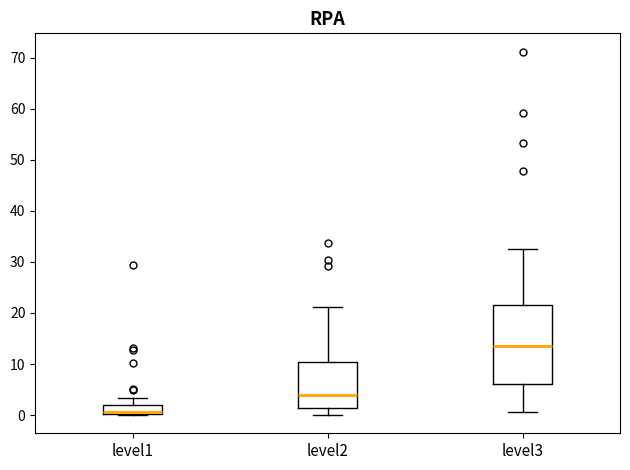

Which box is the tallest, from its lower edge to its upper edge?

level3